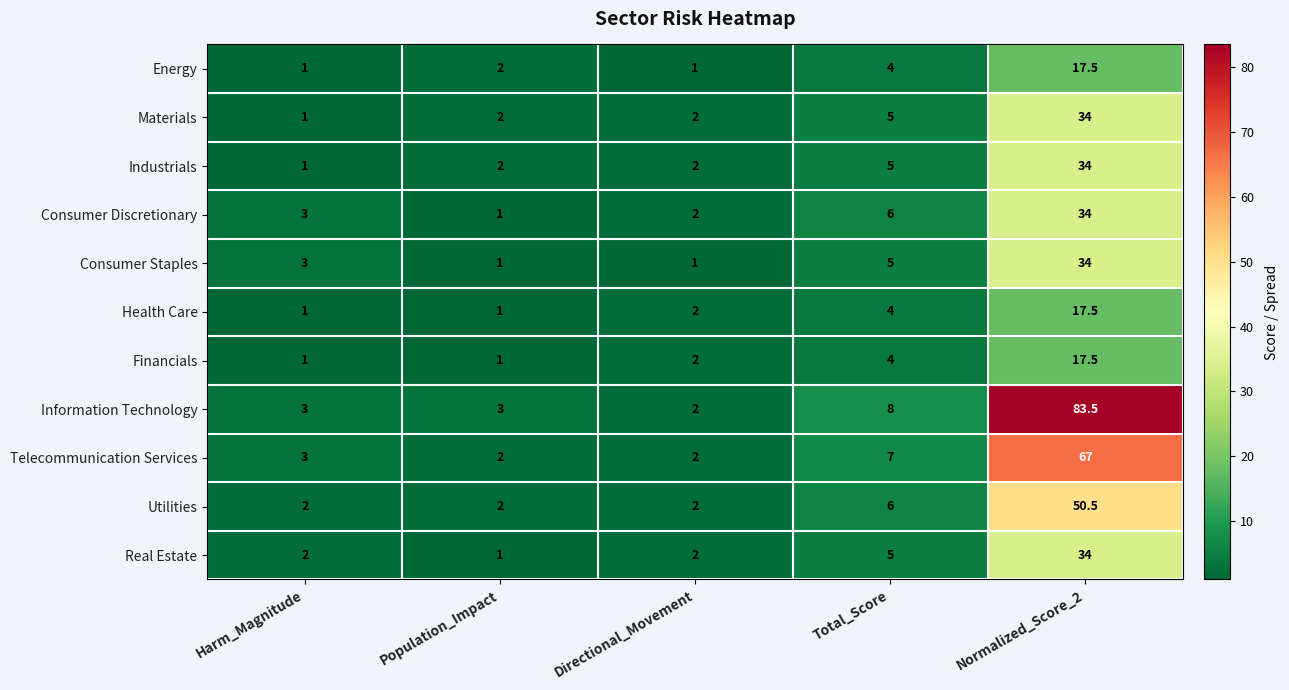

What is the sum of the Information Technology values at Harm_Magnitude and Directional_Movement?

5.0